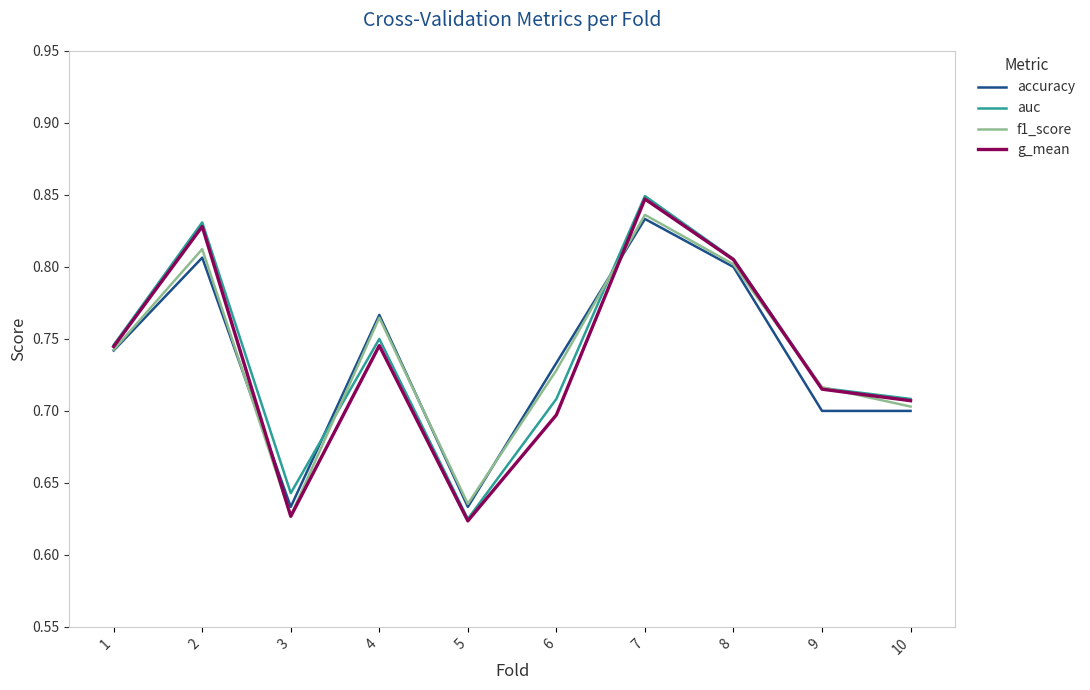

Which series changed the most between 4 and 6?

g_mean